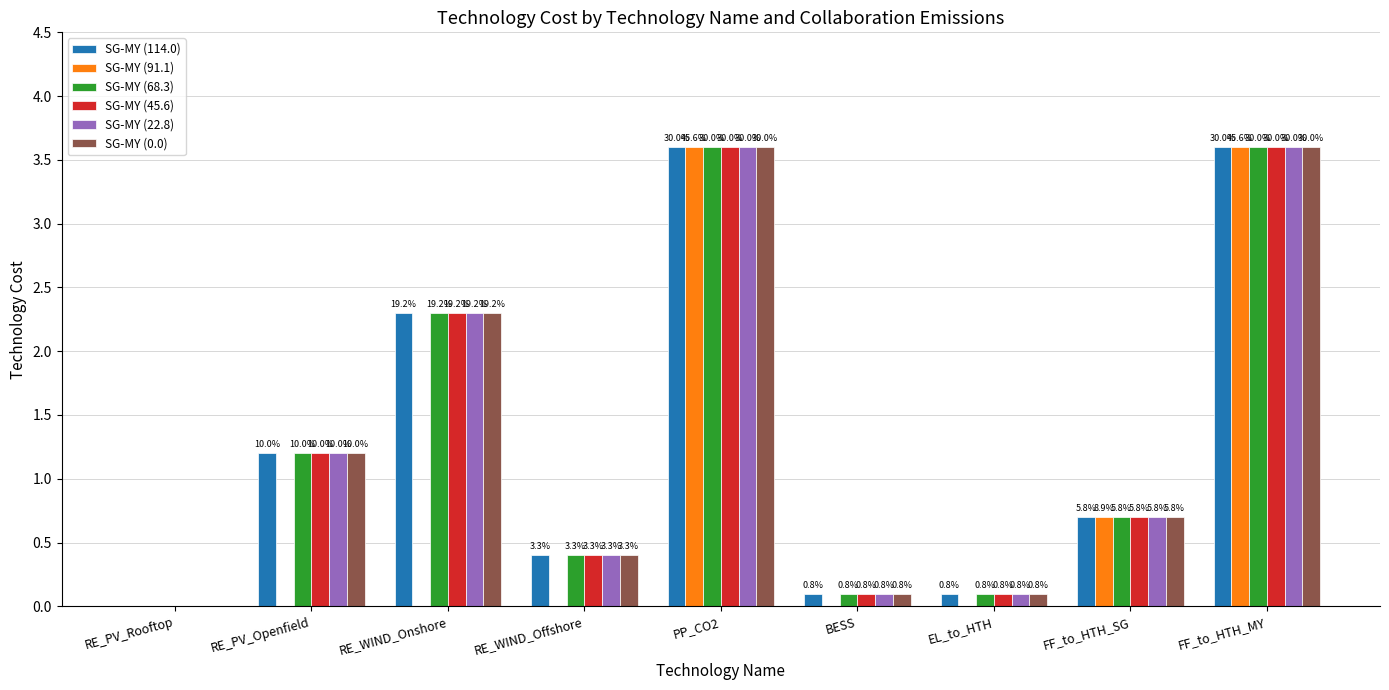

What is the label of the 6th bar from the left?

BESS